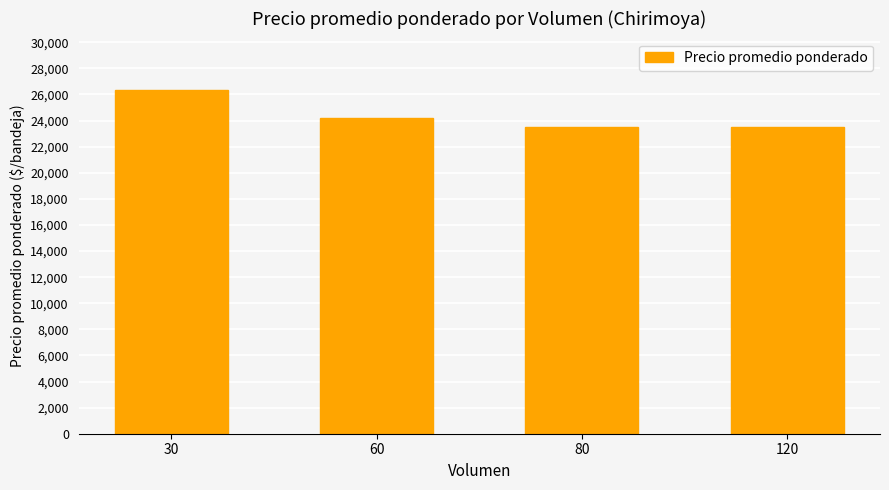

What is the difference between the maximum and minimum values?

2833